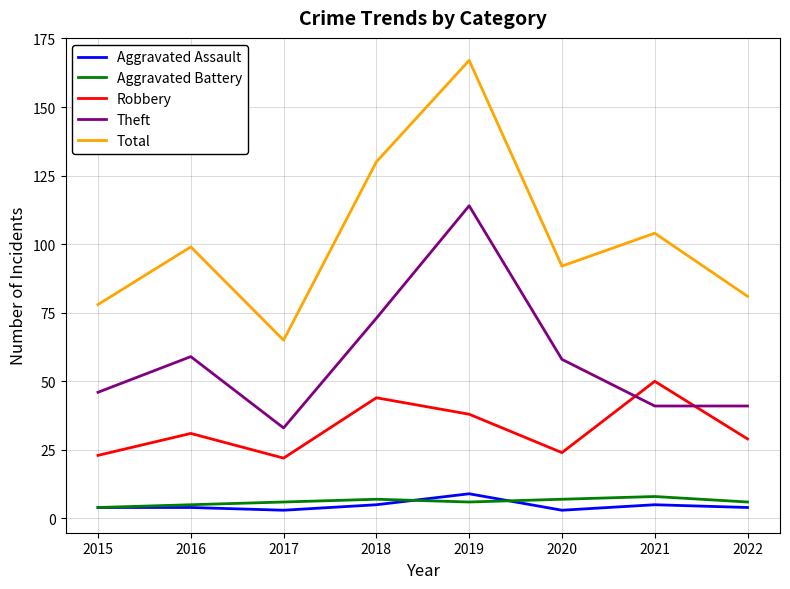

Is the value of Aggravated Battery at 2018 greater than the value of Theft at 2015?

No